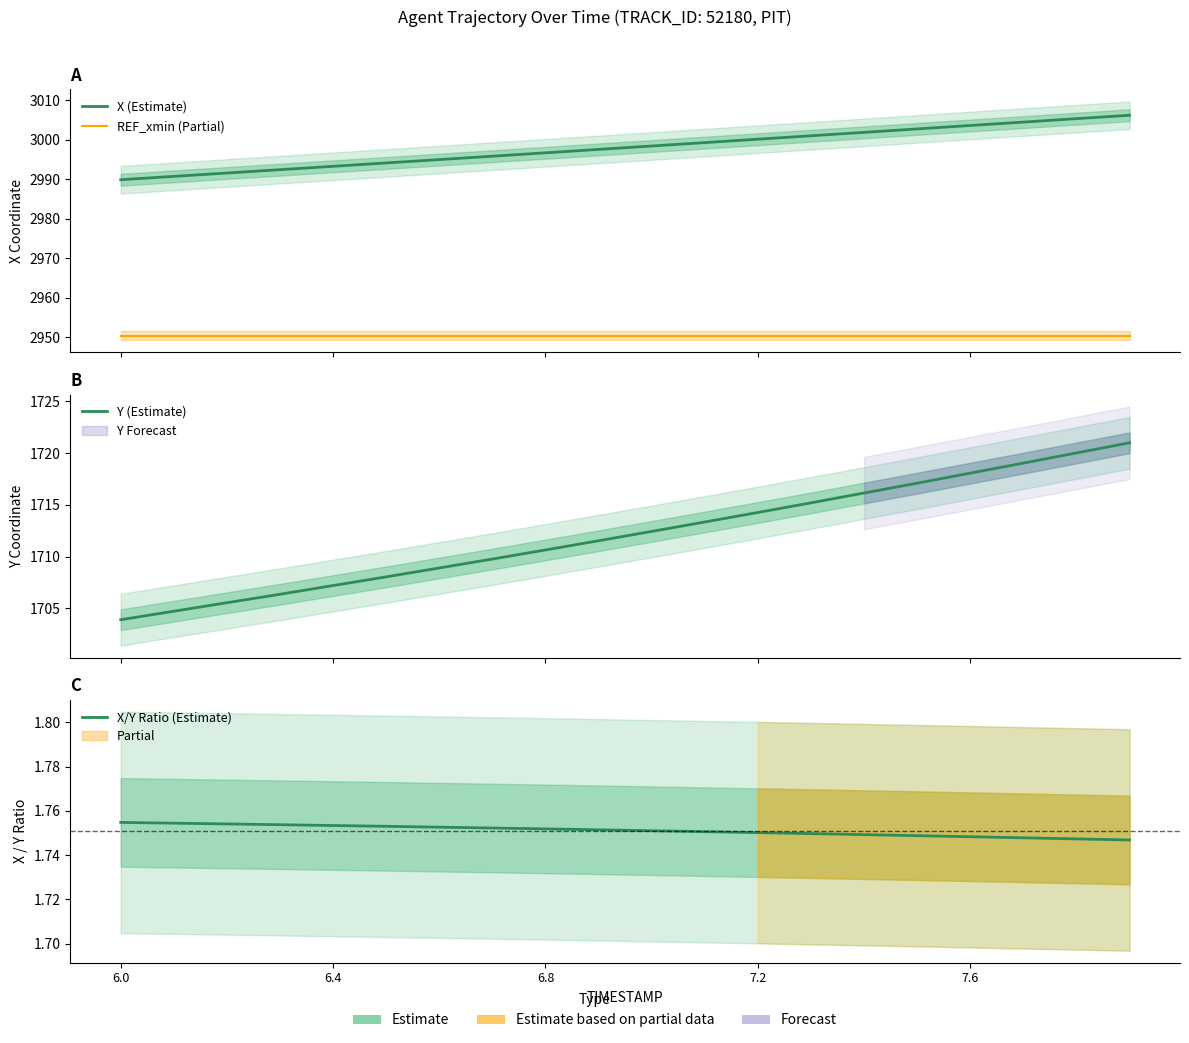

The value of X (Estimate) at 6.0 is 2989.9. True or false?

True